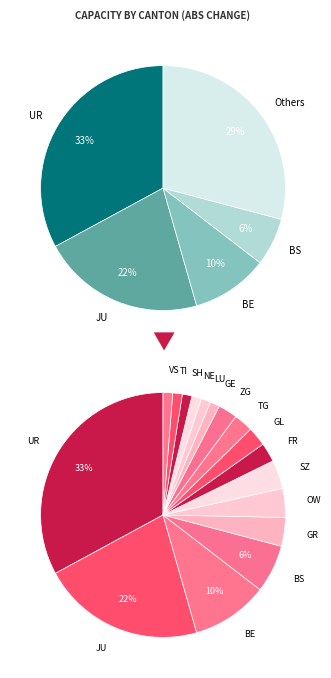

What is the change in value from VS to ZG?

+3